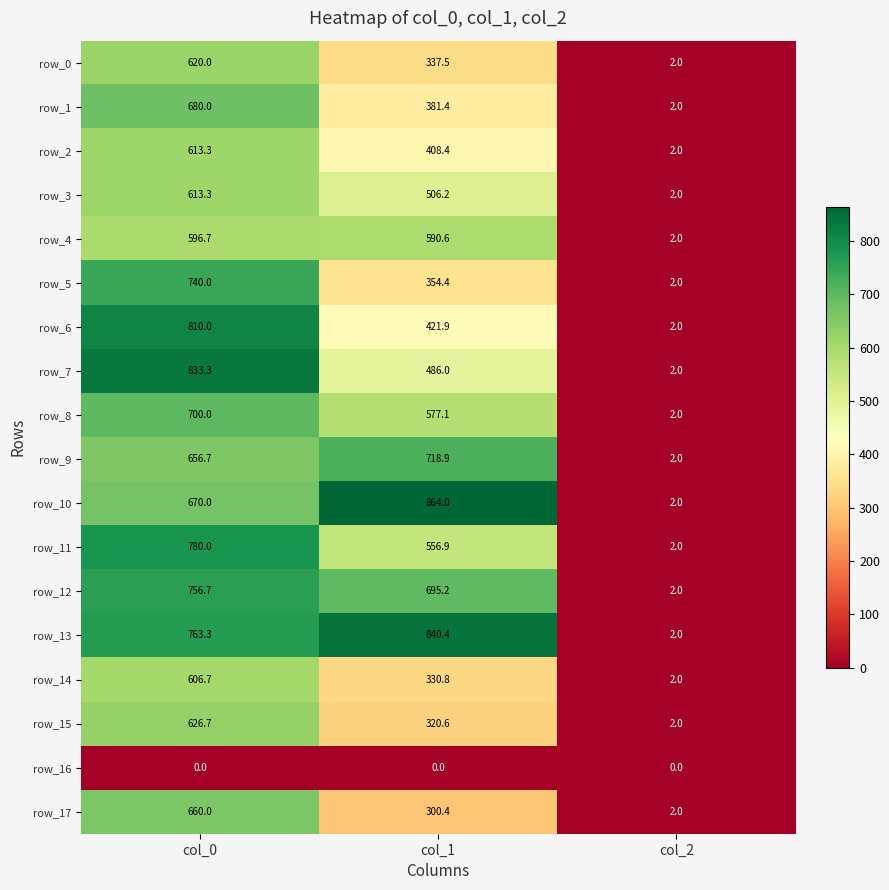

The value of row_2 at col_2 is 1.3. True or false?

False